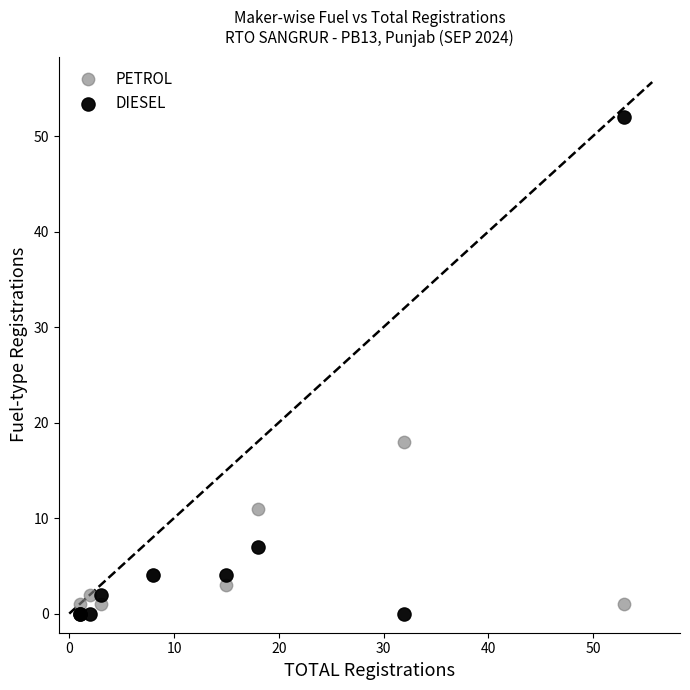

In the DIESEL series, what Y value is closest to 26?

7